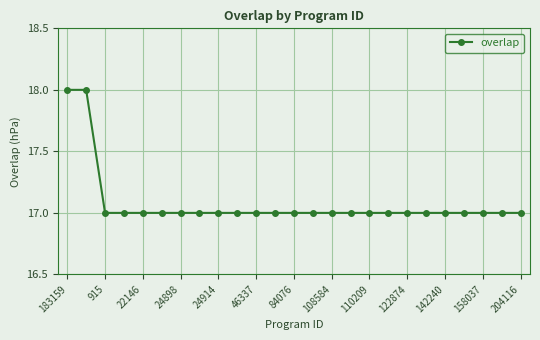

How many lines are shown in the chart?

1